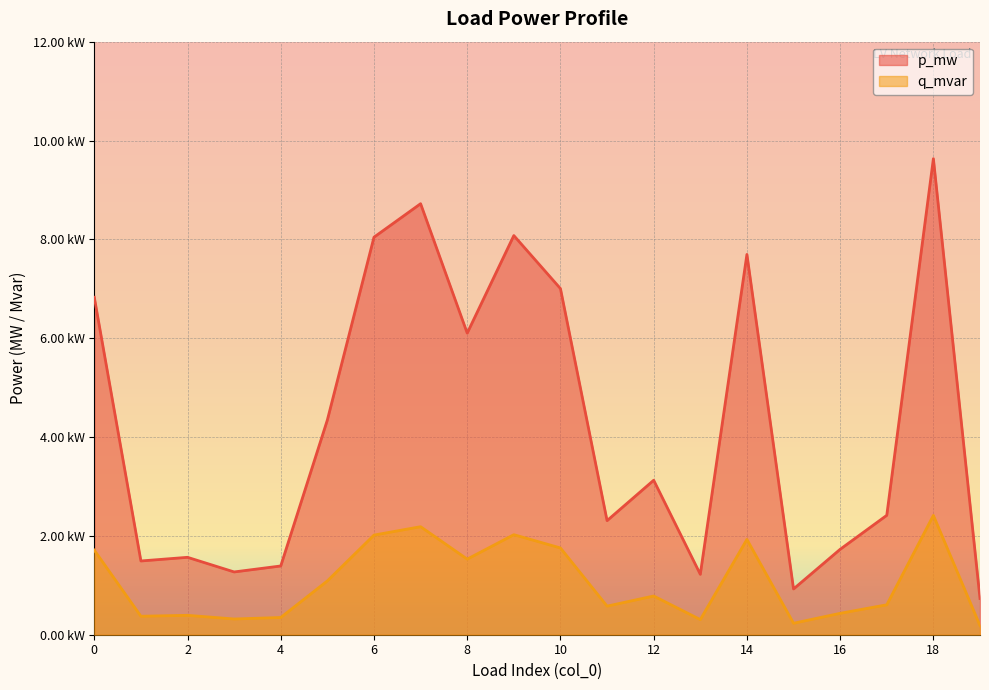

What are all the series names shown in the legend?

p_mw, q_mvar